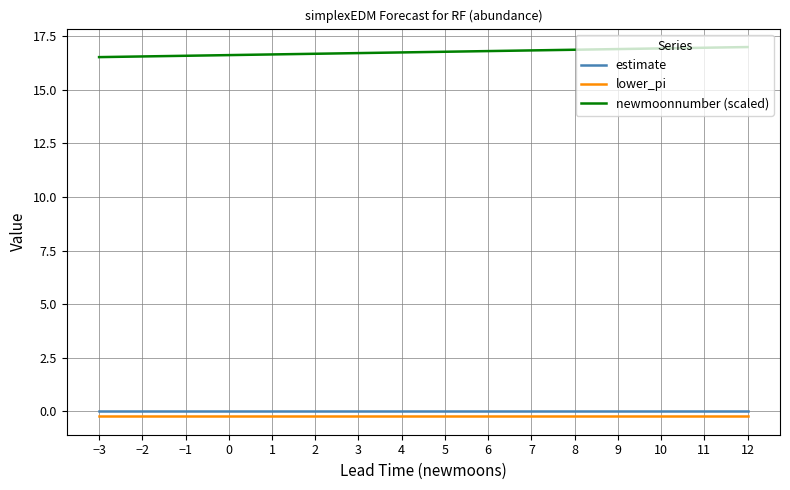

What position from the left is −3?

1